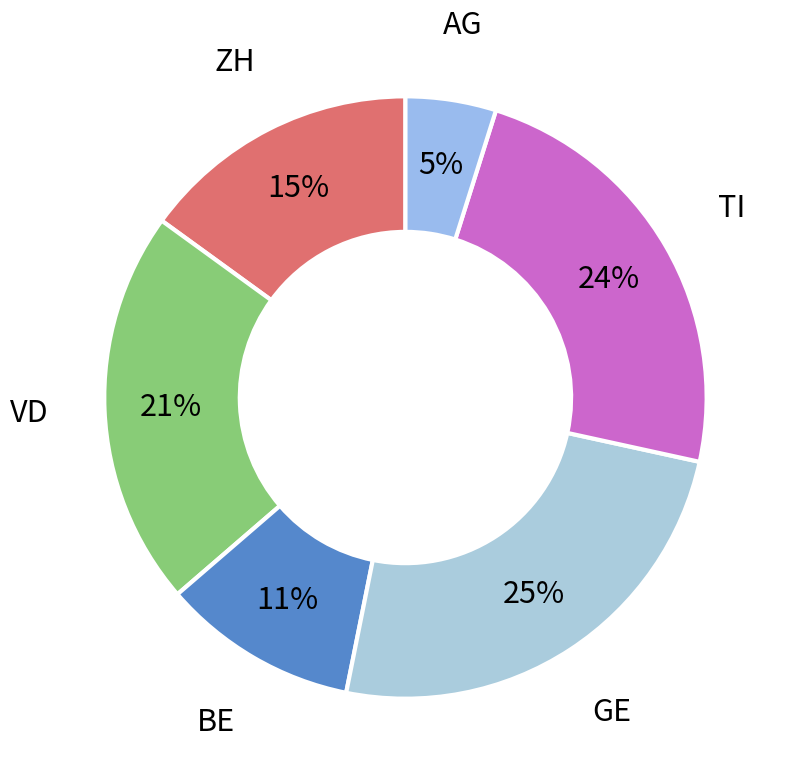

How many slices are in this pie chart?

6